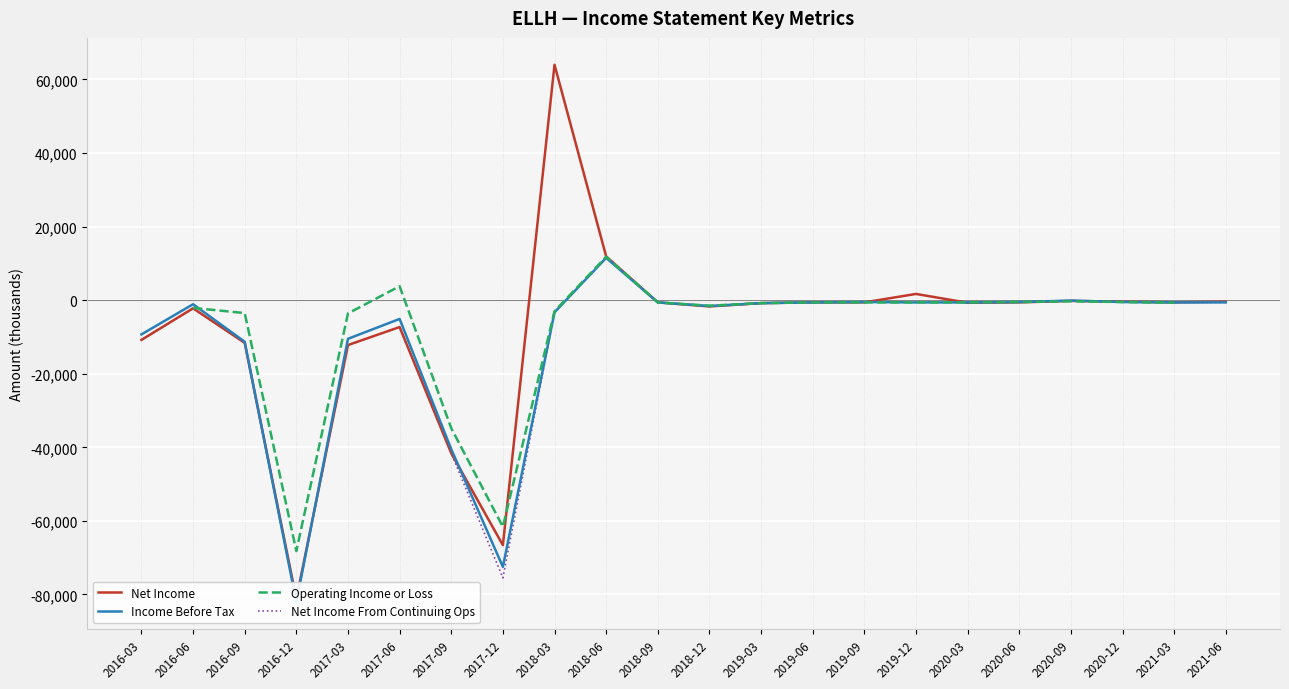

Between 2016-09 and 2017-06, which is larger?

2017-06